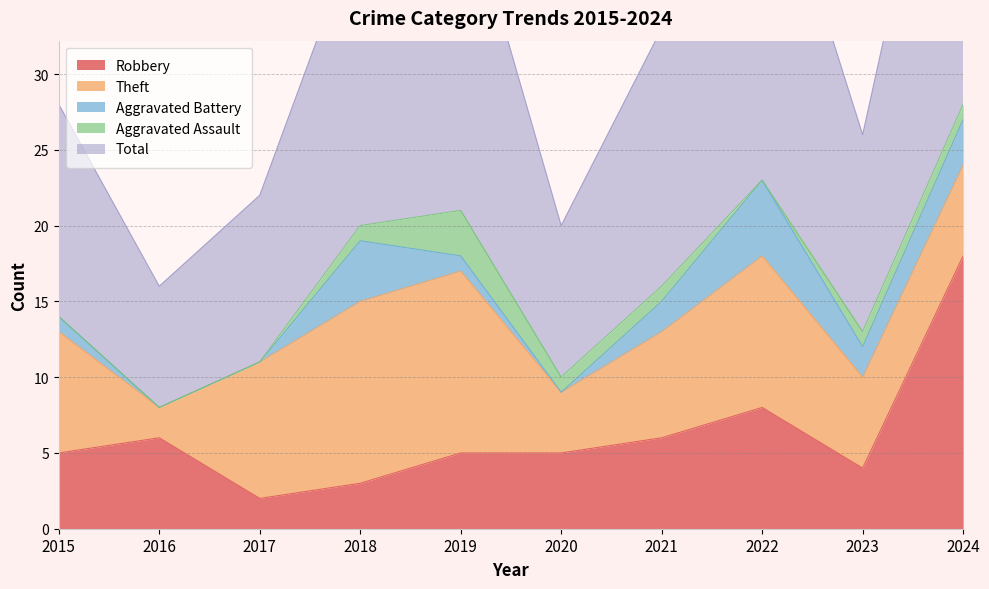

Is it true that Robbery equals 8 at 2022?

True